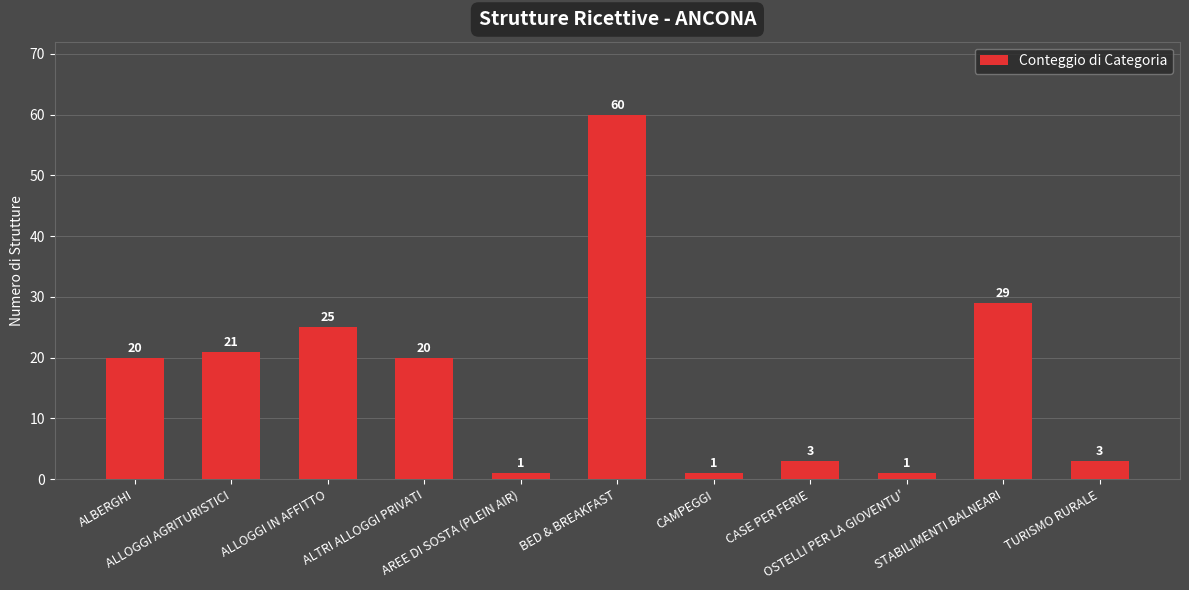

What is the label of the 1st bar from the left?

ALBERGHI